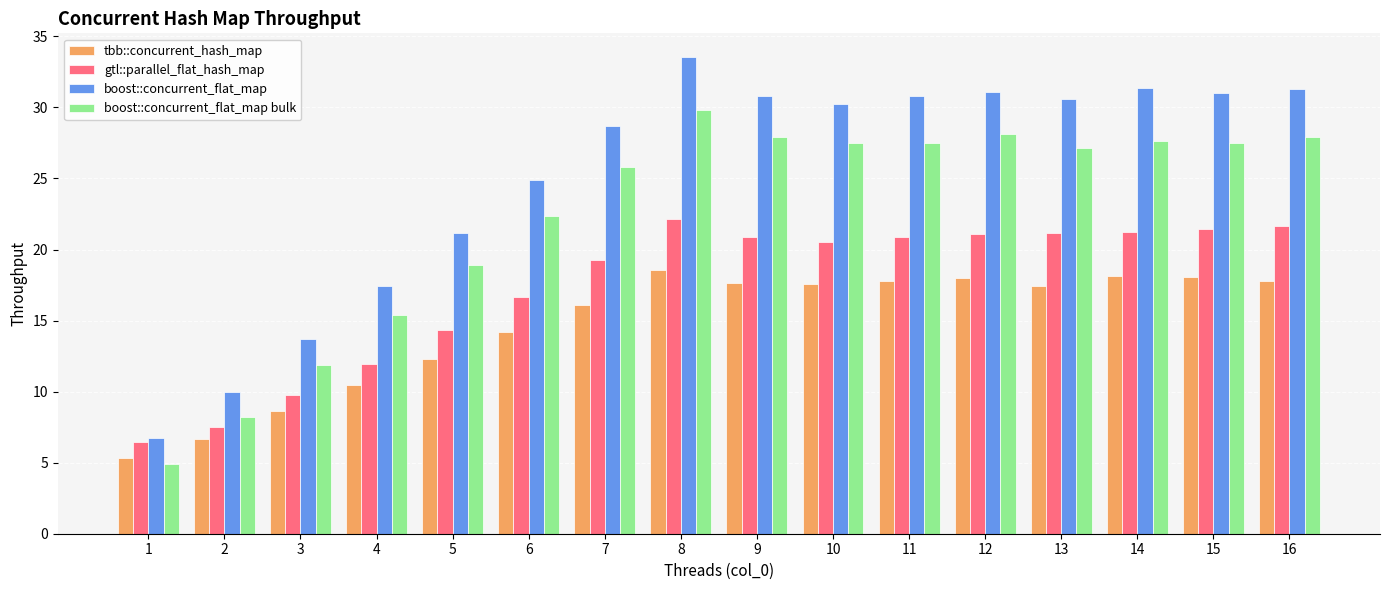

Rank the series by their average value, from lowest to highest.

tbb::concurrent_hash_map, gtl::parallel_flat_hash_map, boost::concurrent_flat_map bulk, boost::concurrent_flat_map